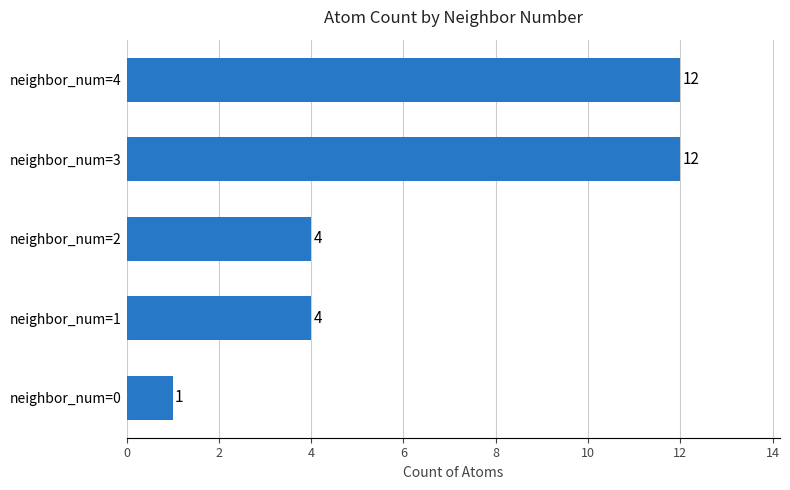

The value at neighbor_num=3 is 5. True or false?

False